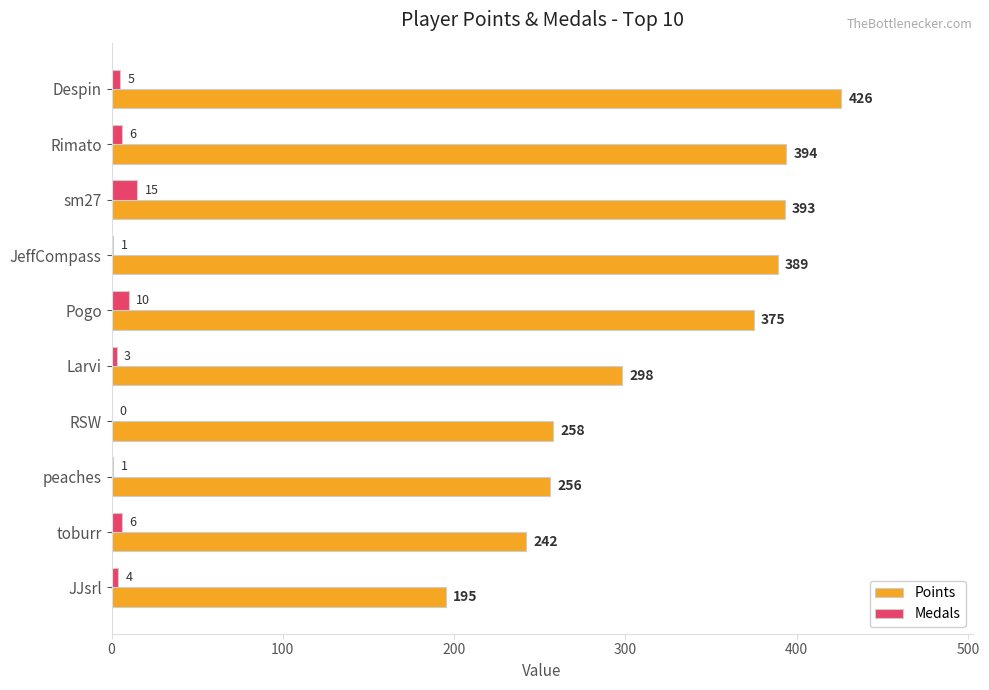

Is it true that Medals equals 10 at Pogo?

True